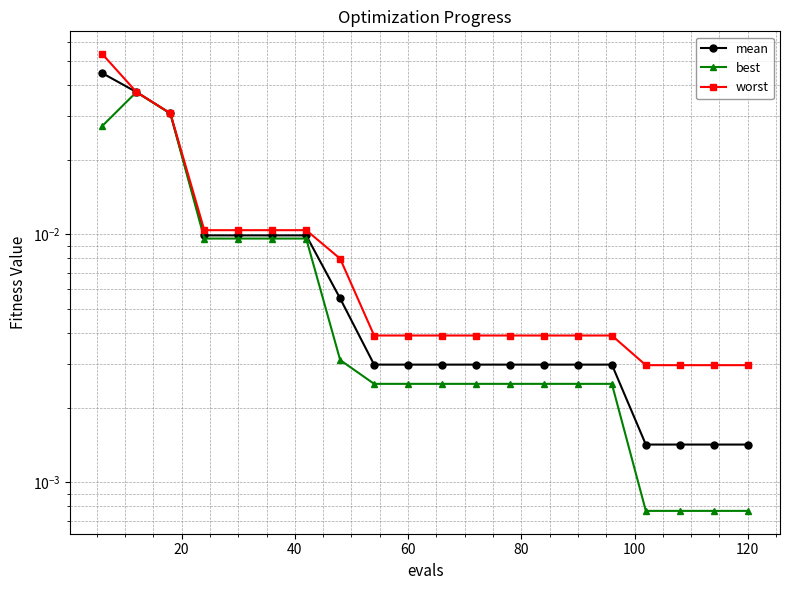

At how many categories does at least one series exceed 0?

20